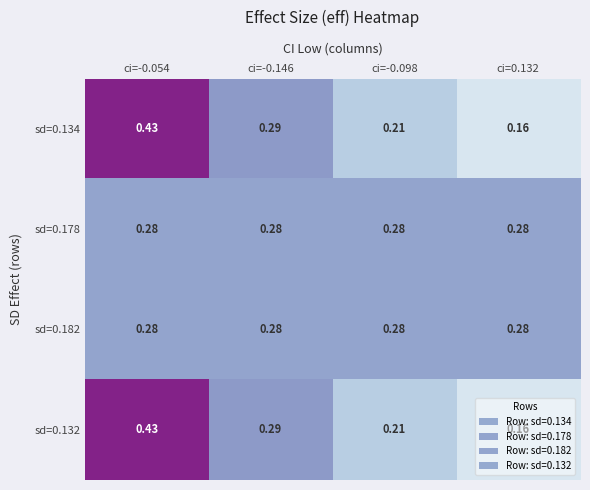

Is the value of sd=0.182 at ci=-0.054 greater than the value of sd=0.132 at ci=0.132?

Yes